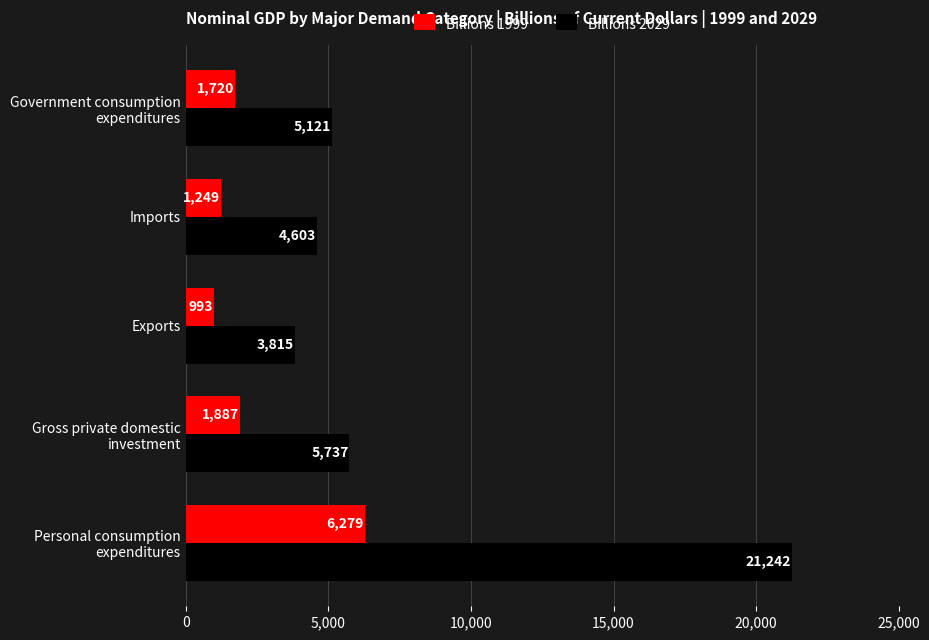

Is it true that Billions 2029 equals 4602.8 at Imports?

True